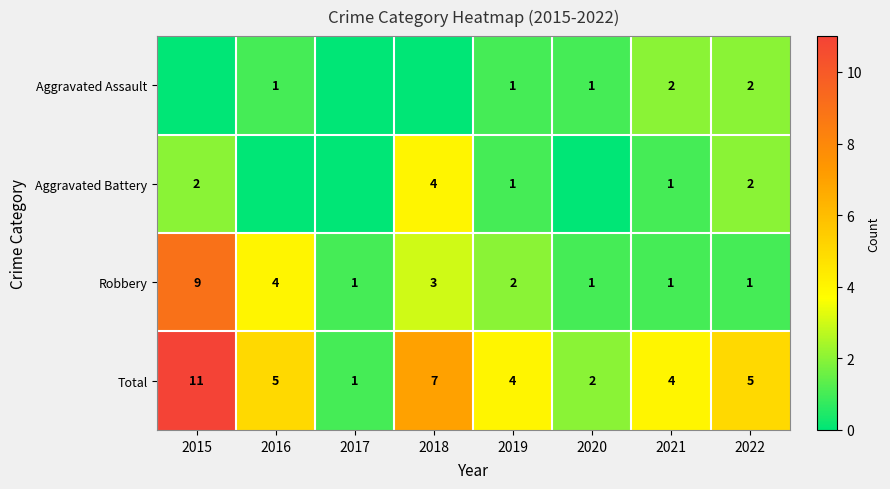

What is the total value across all series at 2018?

14